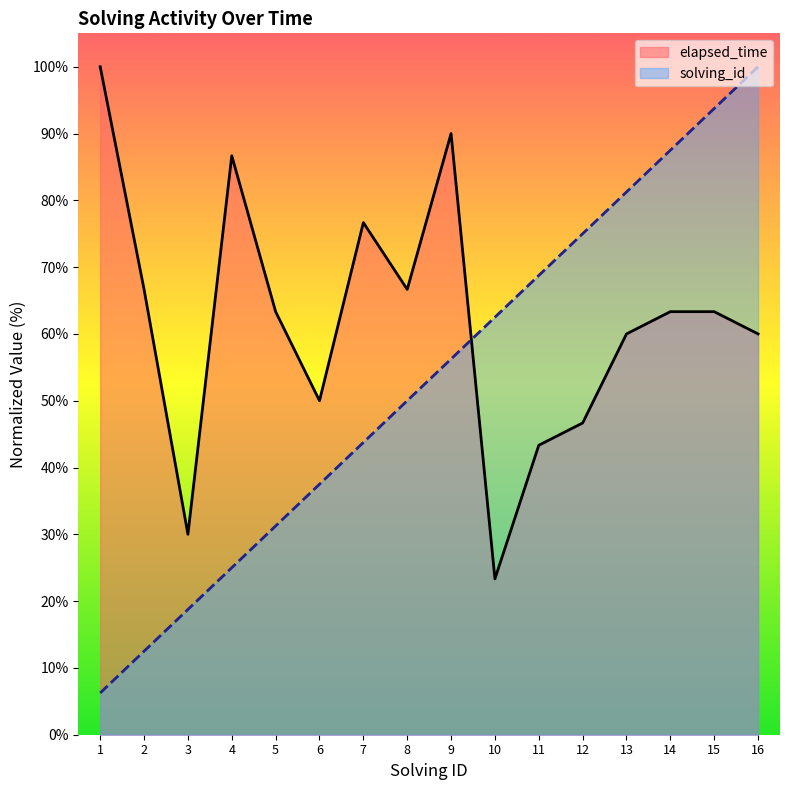

Which series ends up on top after the final intersection of solving_id and elapsed_time?

solving_id